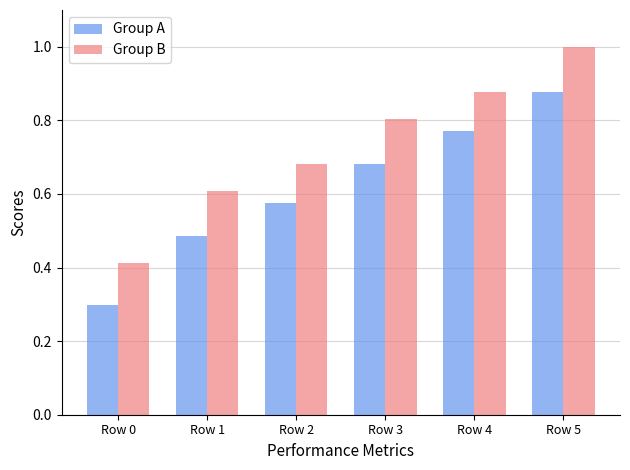

How many Group A values are between 0 and 1?

6